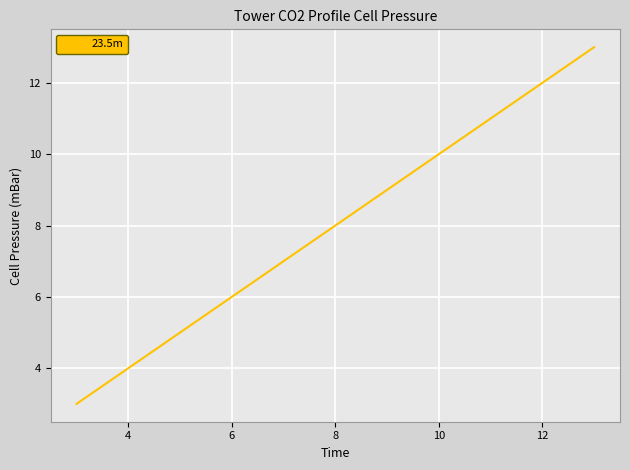

What is the greatest value displayed?

13